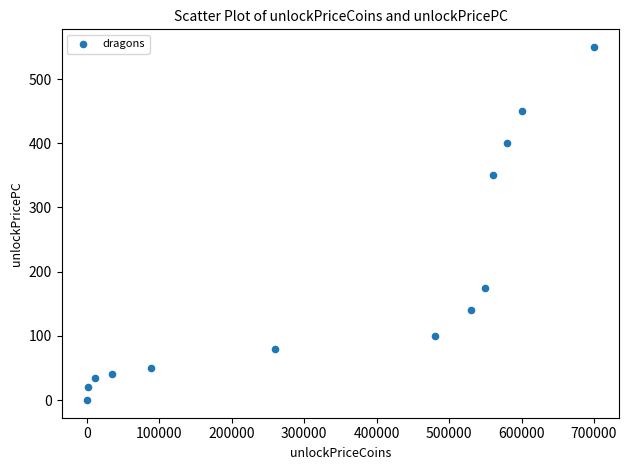

What is the range of X values (max minus min)?

700000